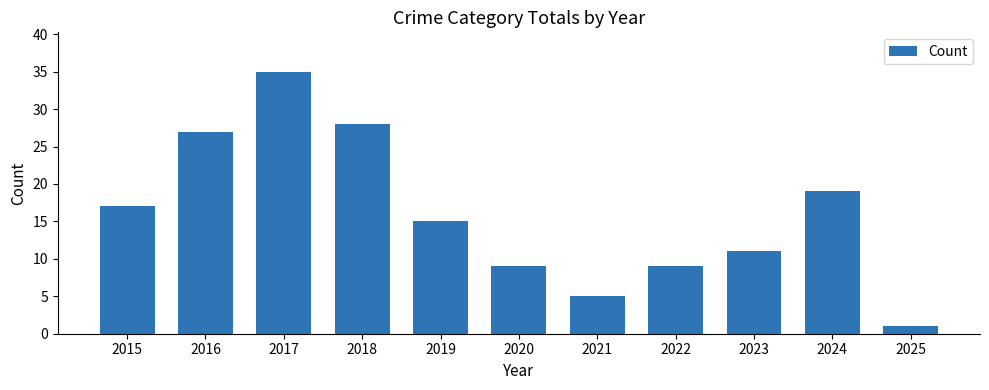

True or false: the data shows 17 at 2015.

True